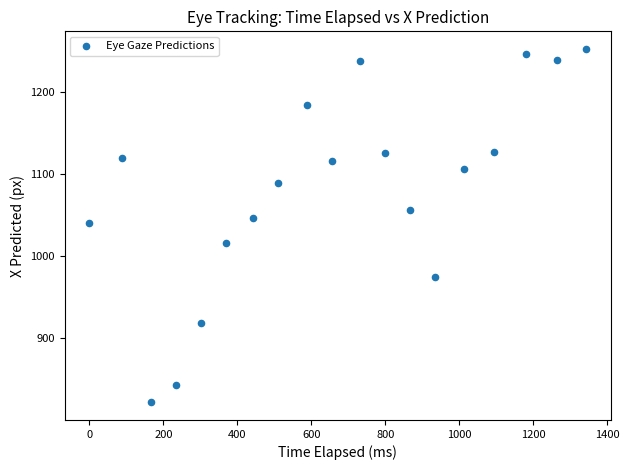

What is the range of X values (max minus min)?

1342.9